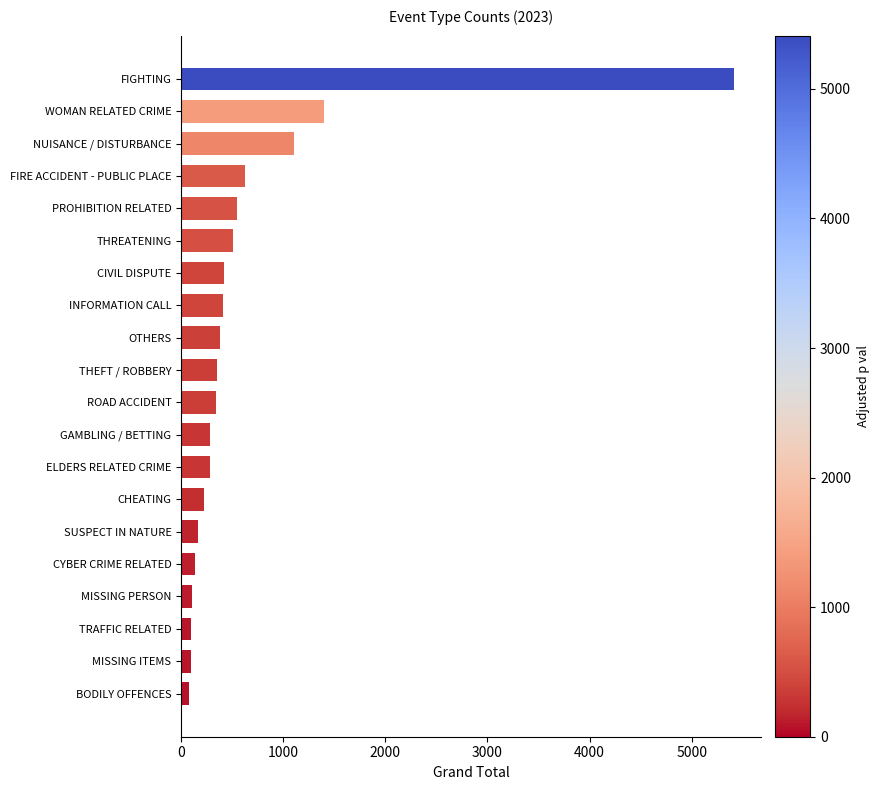

What is the difference between the maximum and second lowest values?

5315